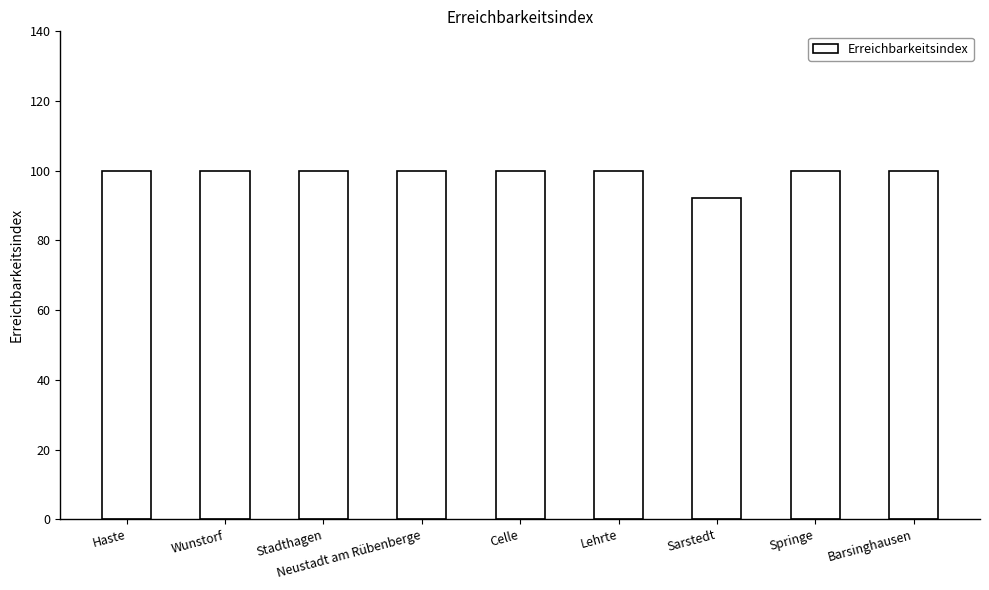

Between Sarstedt and Springe, which is larger?

Springe